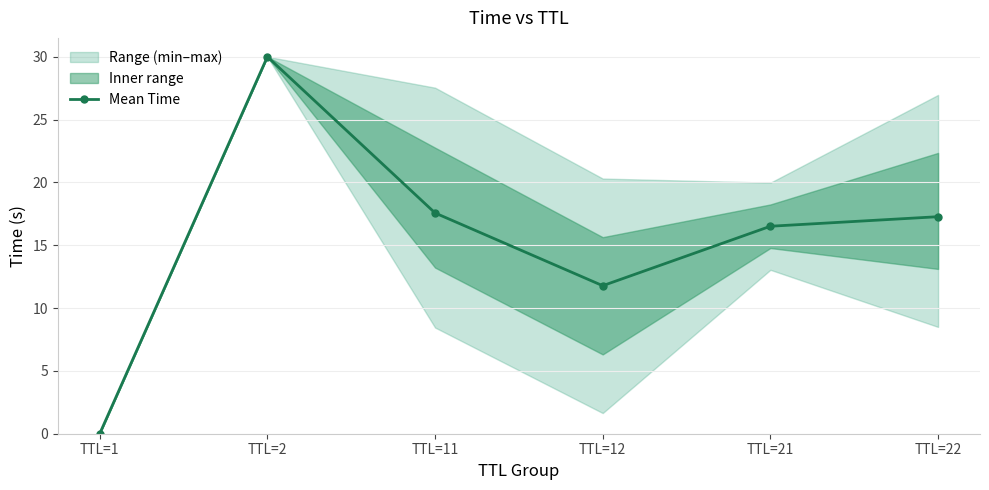

List the labels in order of value, smallest first.

TTL=1, TTL=12, TTL=21, TTL=22, TTL=11, TTL=2